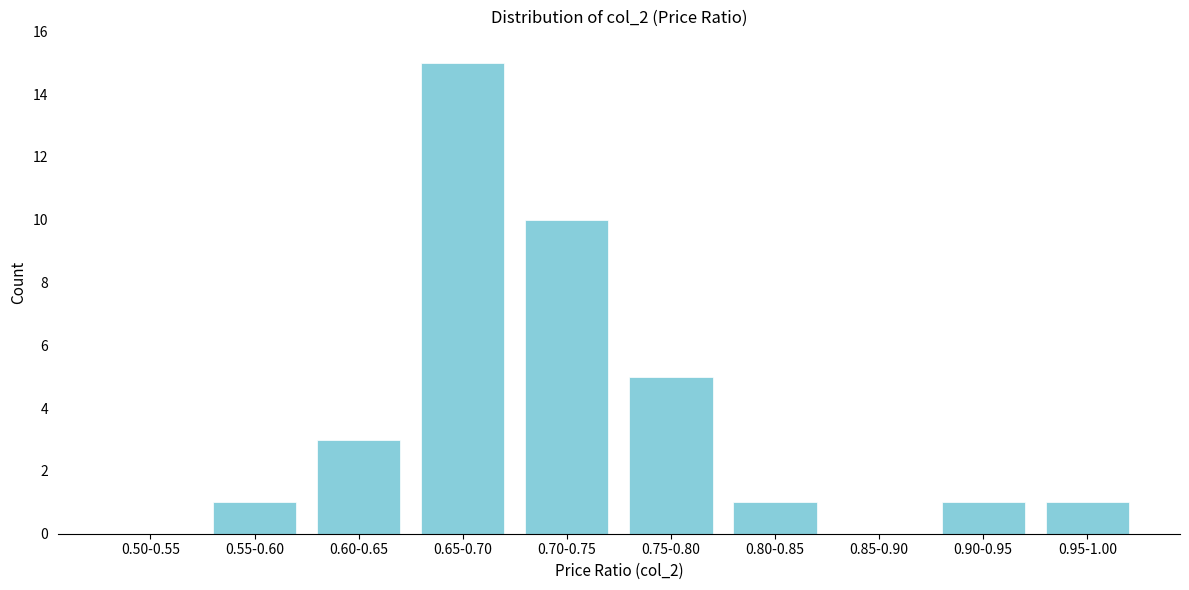

Reading left to right, list all the values displayed in this chart.

0.50-0.55=0	0.55-0.60=1	0.60-0.65=3	0.65-0.70=15	0.70-0.75=10	0.75-0.80=5	0.80-0.85=1	0.85-0.90=0	0.90-0.95=1	0.95-1.00=1